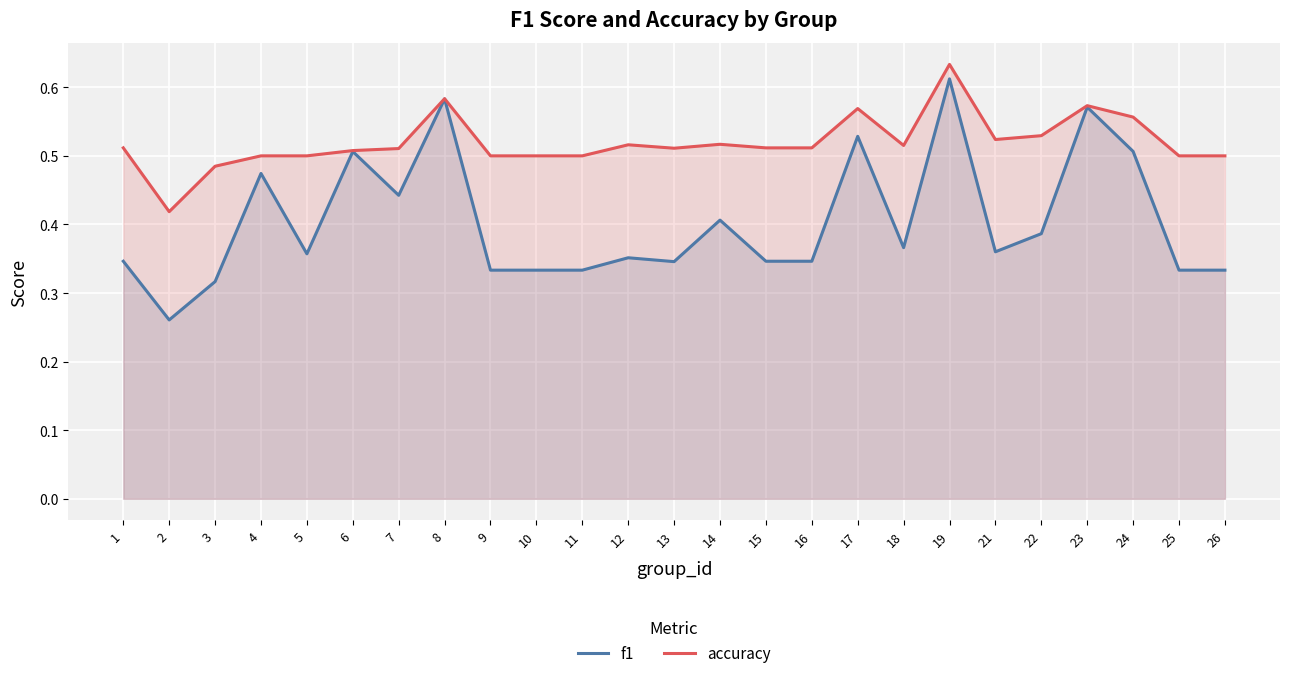

Reading left to right, transcribe all the data shown in this chart.

f1: 0.3	0.3	0.3	0.5	0.4	0.5	0.4	0.6	0.3	0.3	0.3	0.4	0.3	0.4	0.3	0.3	0.5	0.4	0.6	0.4	0.4	0.6	0.5	0.3	0.3
accuracy: 0.5	0.4	0.5	0.5	0.5	0.5	0.5	0.6	0.5	0.5	0.5	0.5	0.5	0.5	0.5	0.5	0.6	0.5	0.6	0.5	0.5	0.6	0.6	0.5	0.5